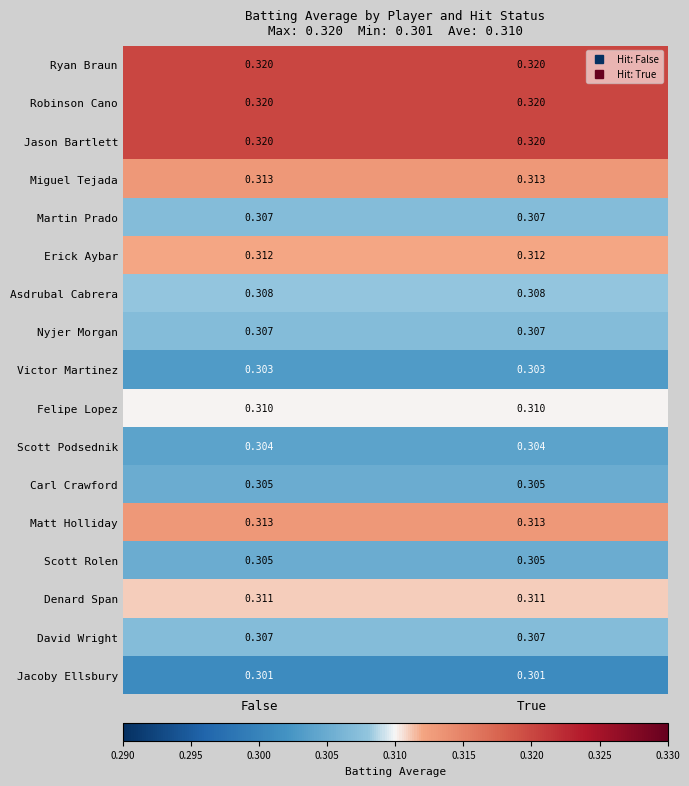

Is the value of Felipe Lopez at True greater than the value of Victor Martinez at True?

Yes